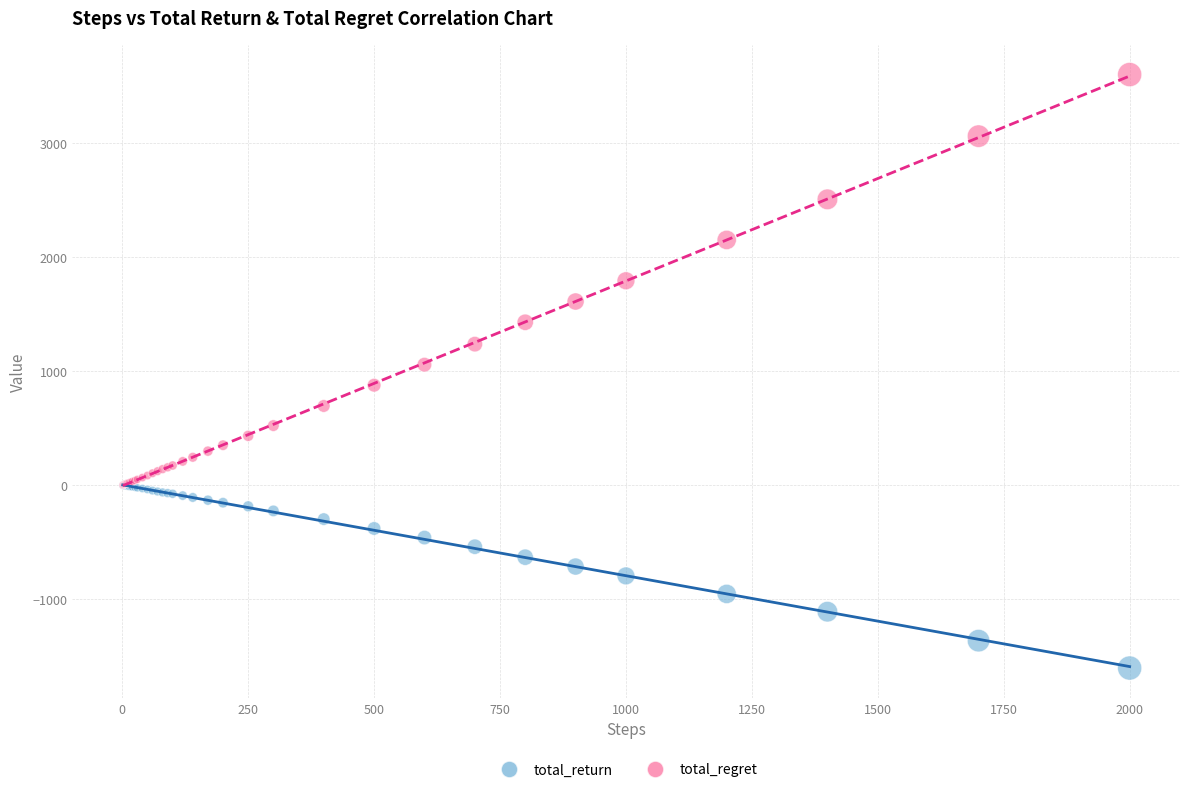

Across all series, what Y value is closest to 1000?

1058